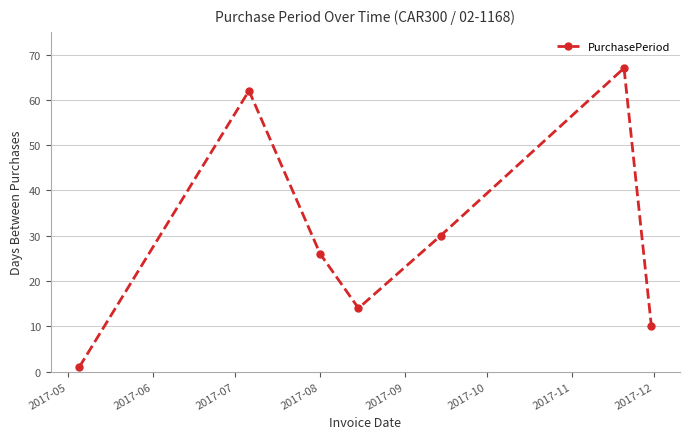

True or false: there are more than 1 points higher than both neighbors.

True